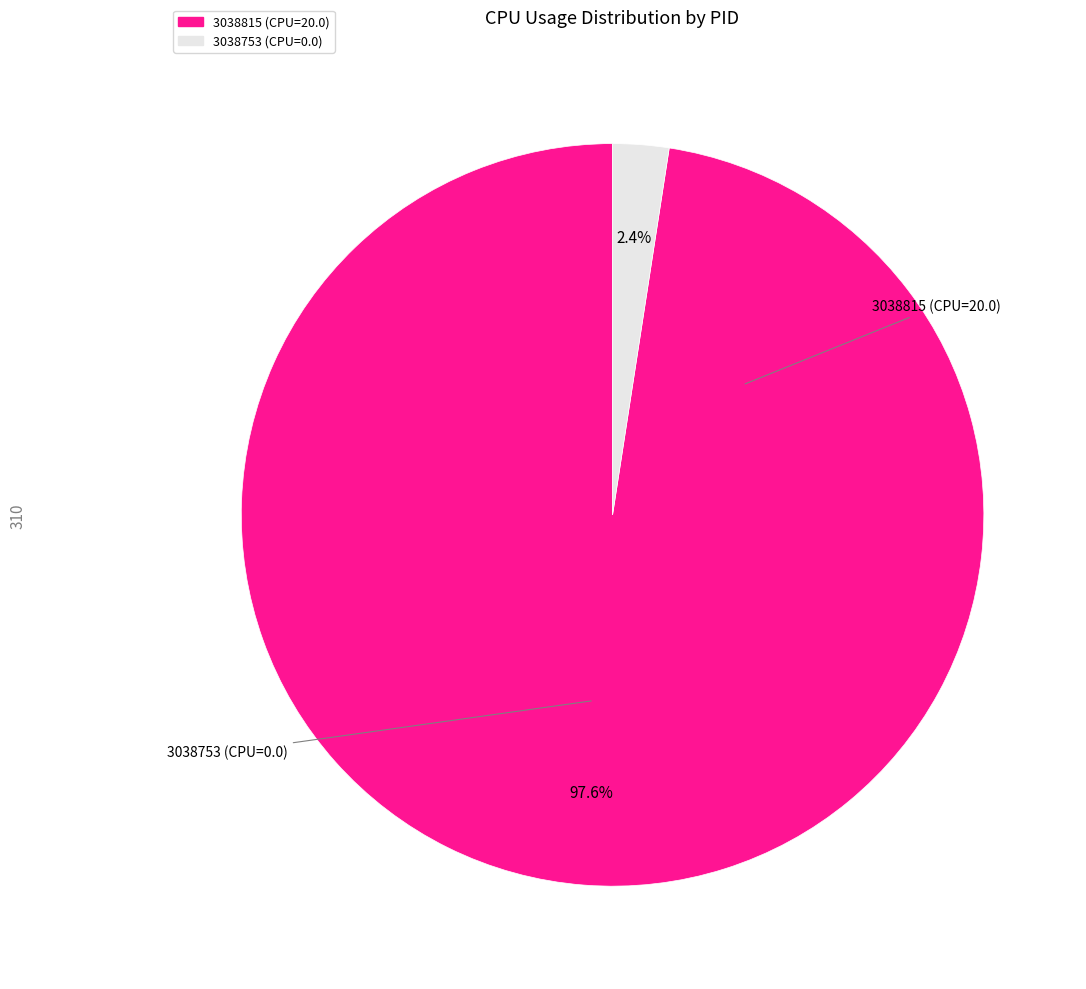

Count the number of slices in the pie.

2